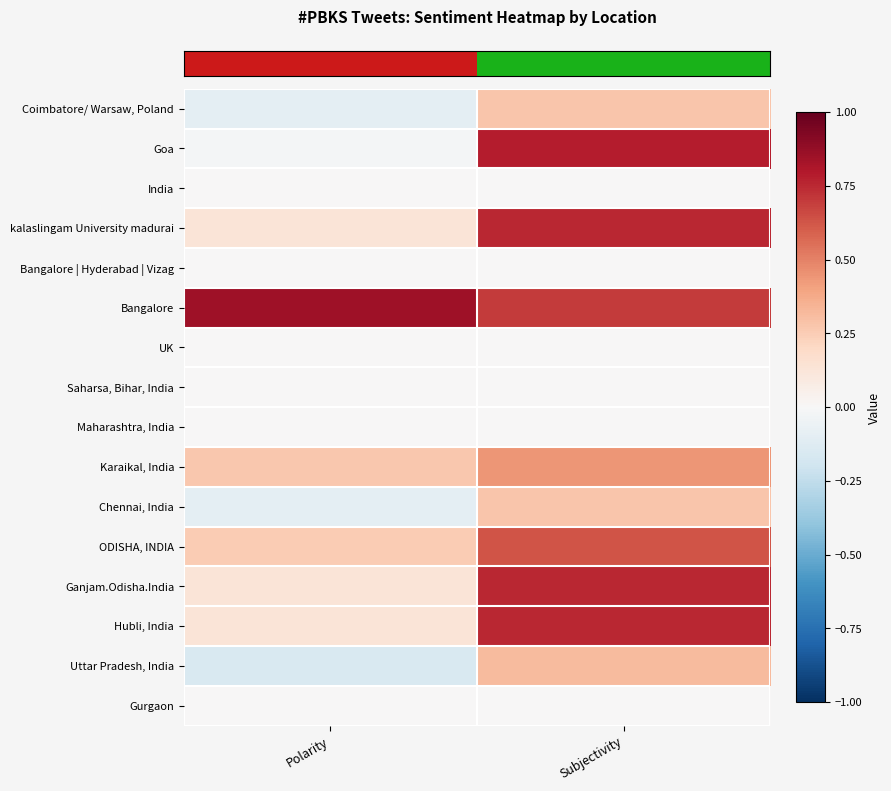

At which category does the chart reach its minimum across all series?

Polarity